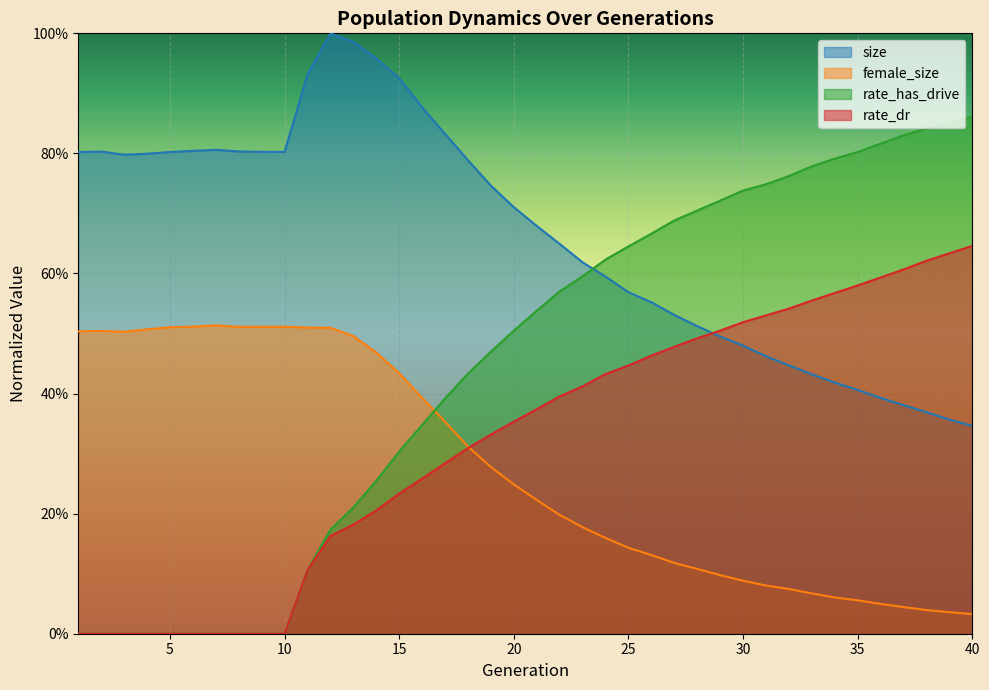

What is the difference between the maximum and second lowest values in the rate_has_drive series?

0.9